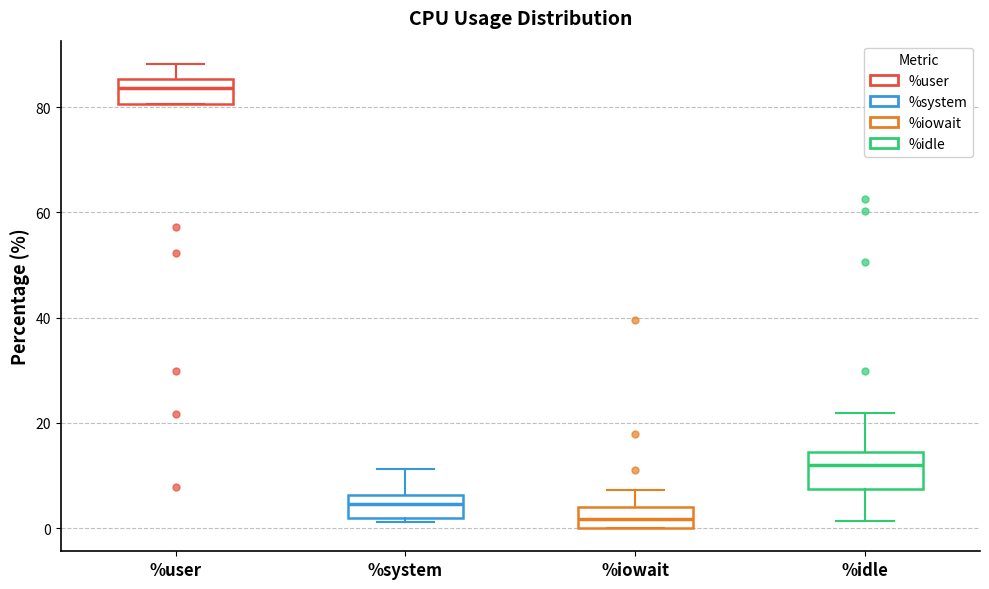

Which box's median line is the lowest?

%iowait